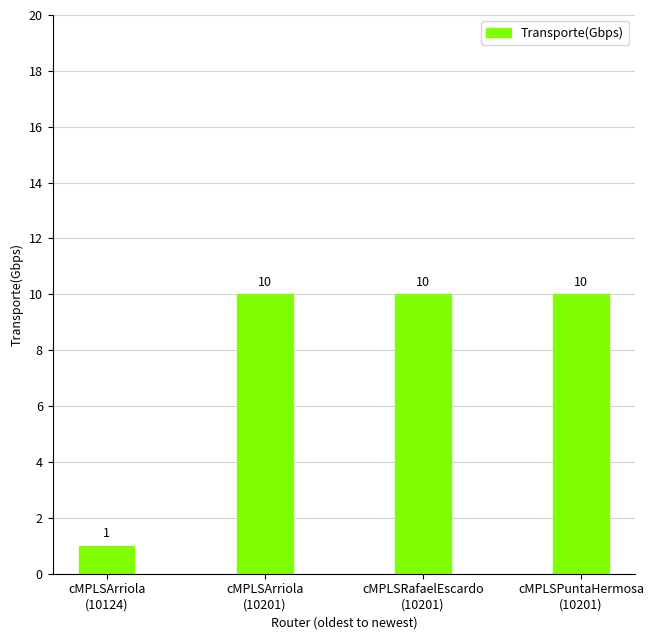

What is the greatest value displayed?

10